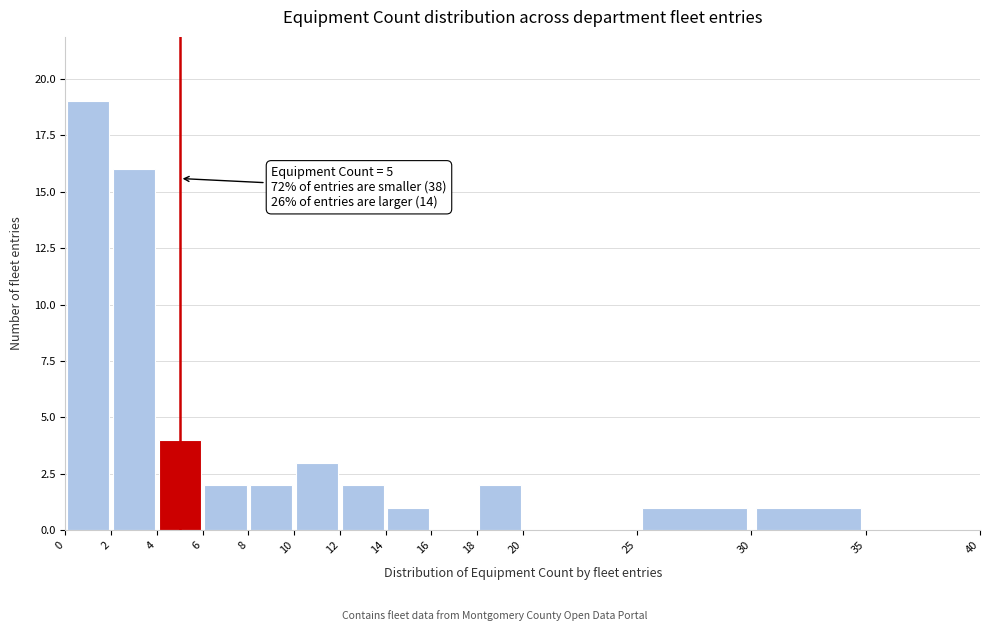

Which range on the x-axis has the tallest bar?

0 to 2